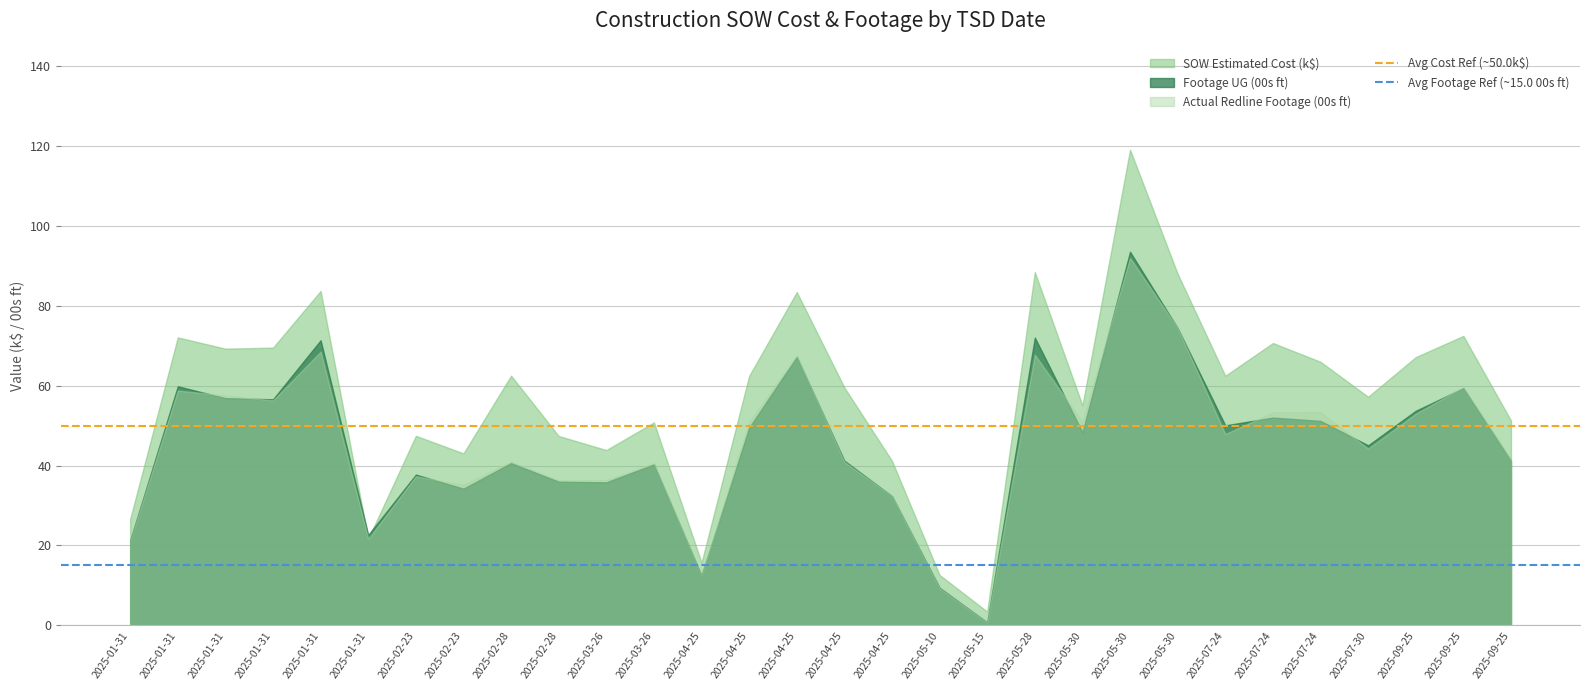

What is the value of the Avg Footage Ref (~15.0 00s ft) point at the 2nd from the left?

15